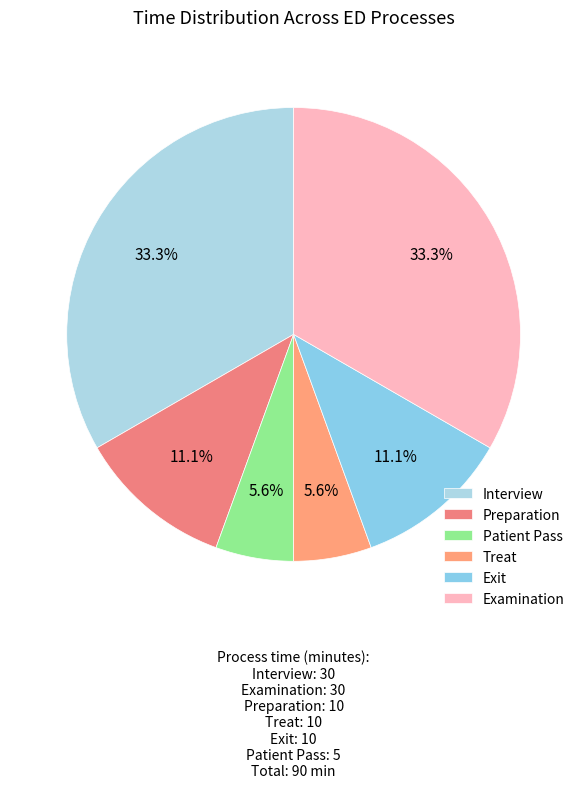

Is it true that Patient Pass is 16% of the pie?

False